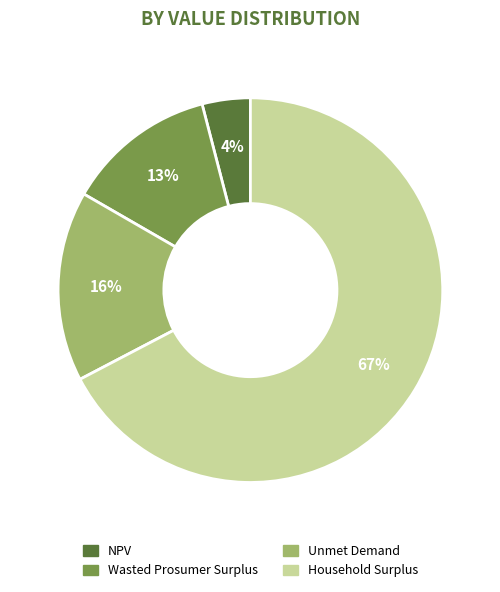

Between NPV and Wasted Prosumer Surplus, which is larger?

Wasted Prosumer Surplus